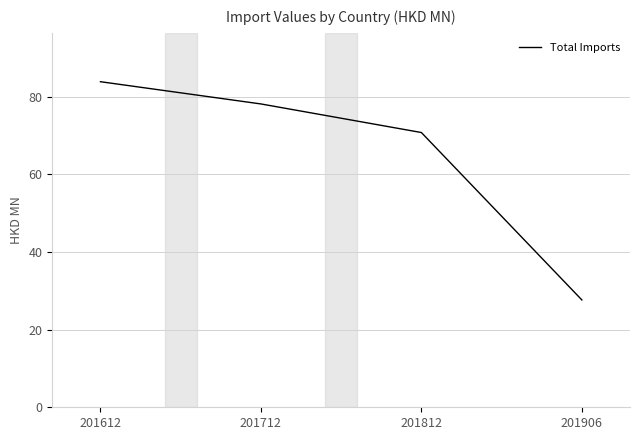

The value at 201712 is 78.1. True or false?

True